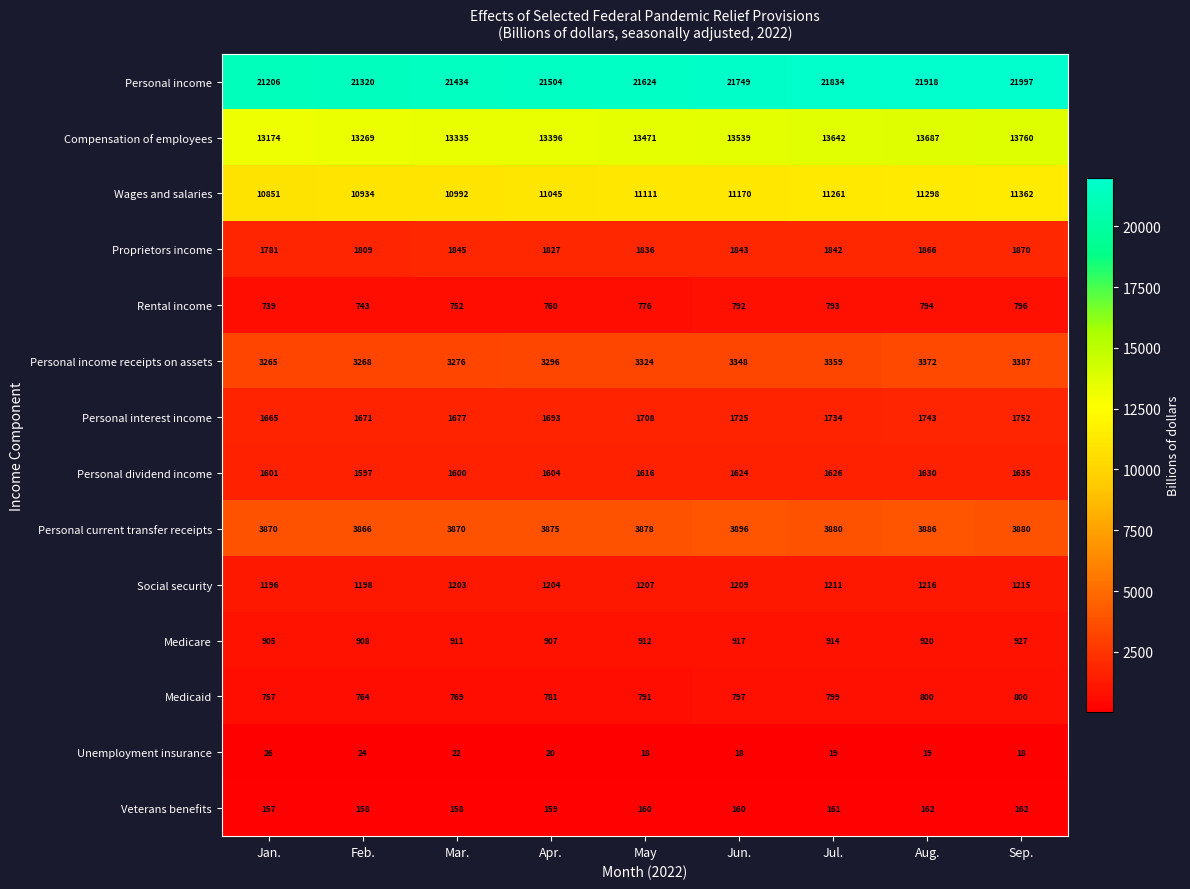

Is it true that Personal current transfer receipts equals 3880 at Sep.?

True